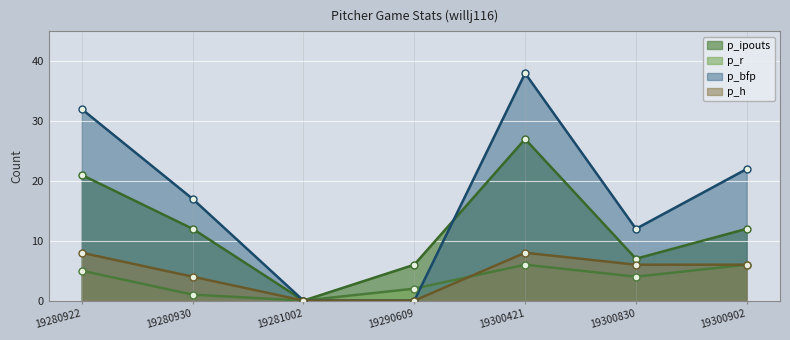

Reading left to right, transcribe all the data shown in this chart.

p_ipouts: 21	12	0	6	27	7	12
p_r: 5	1	0	2	6	4	6
p_bfp: 32	17	0	0	38	12	22
p_h: 8	4	0	0	8	6	6